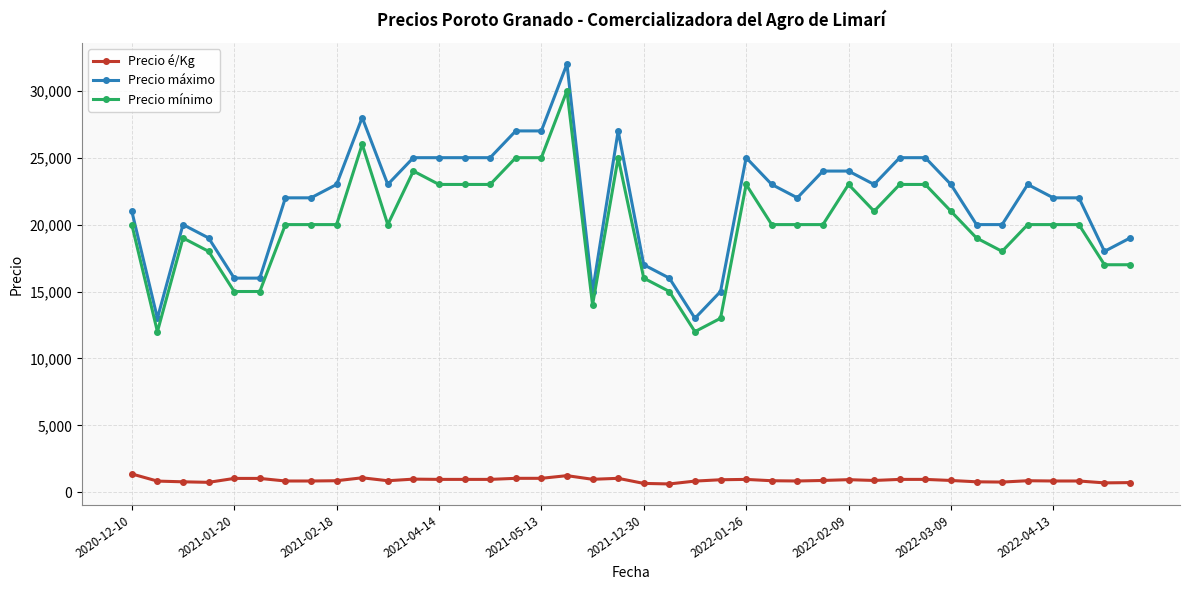

Which series has the largest total across all categories?

Precio máximo